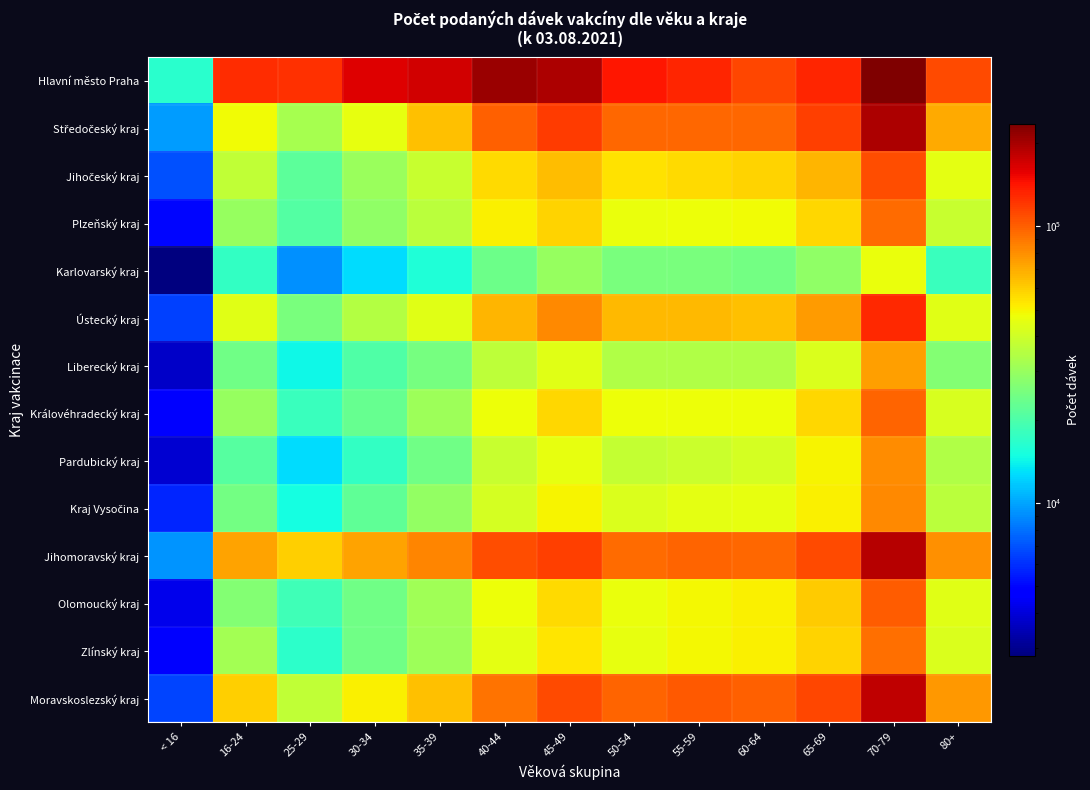

Between 25-29 and 50-54, which series saw the biggest shift?

Středočeský kraj